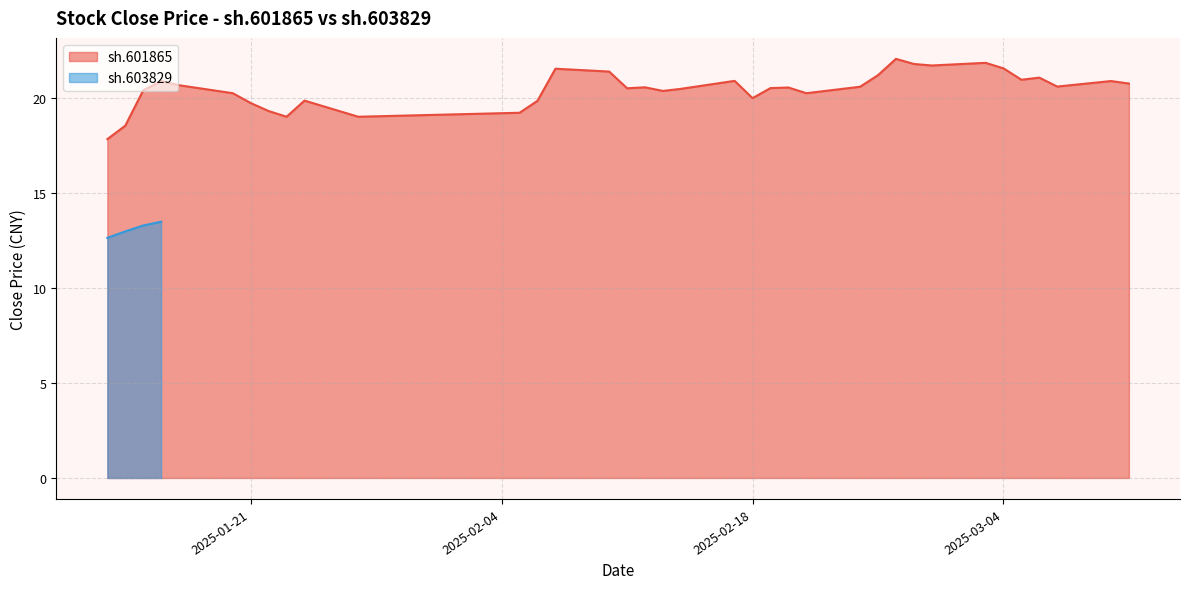

True or false: there are more than 1 points higher than both neighbors.

True